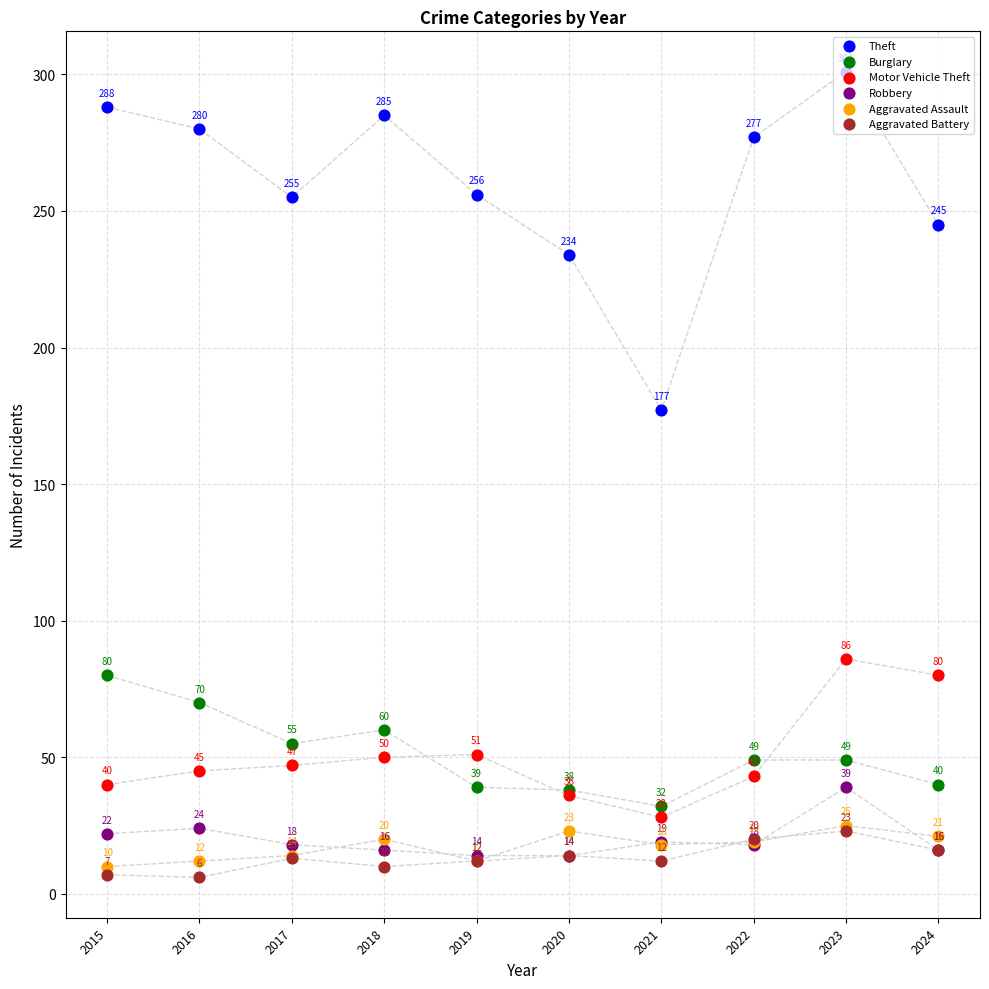

Is the value of Theft at 2017 greater than the value of Aggravated Assault at 2017?

Yes